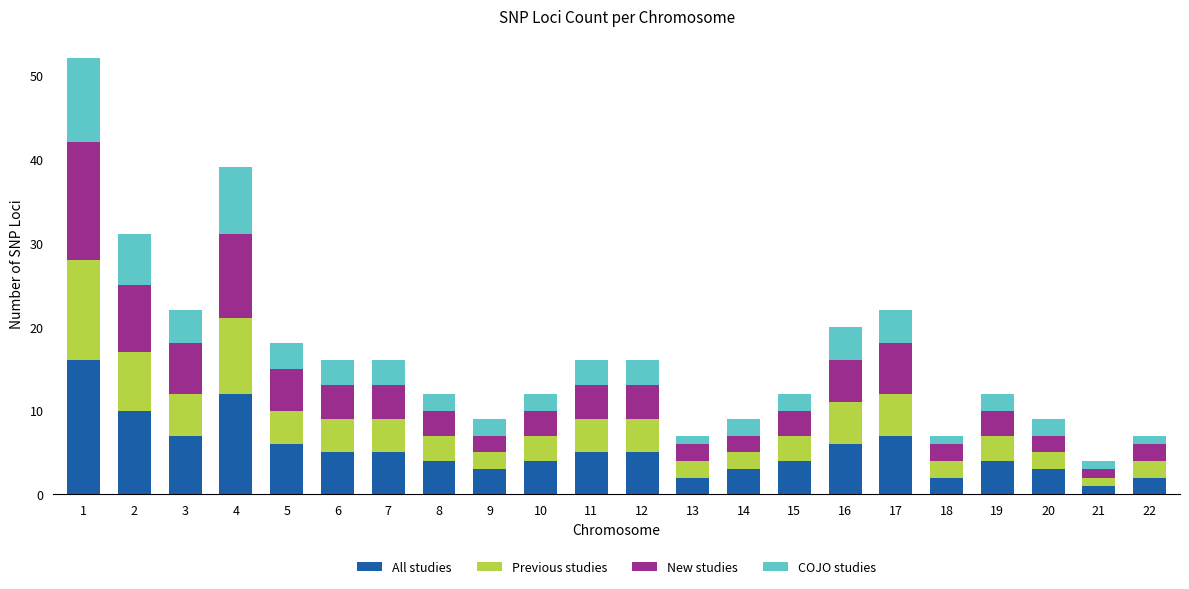

At how many categories does at least one series exceed 8?

3